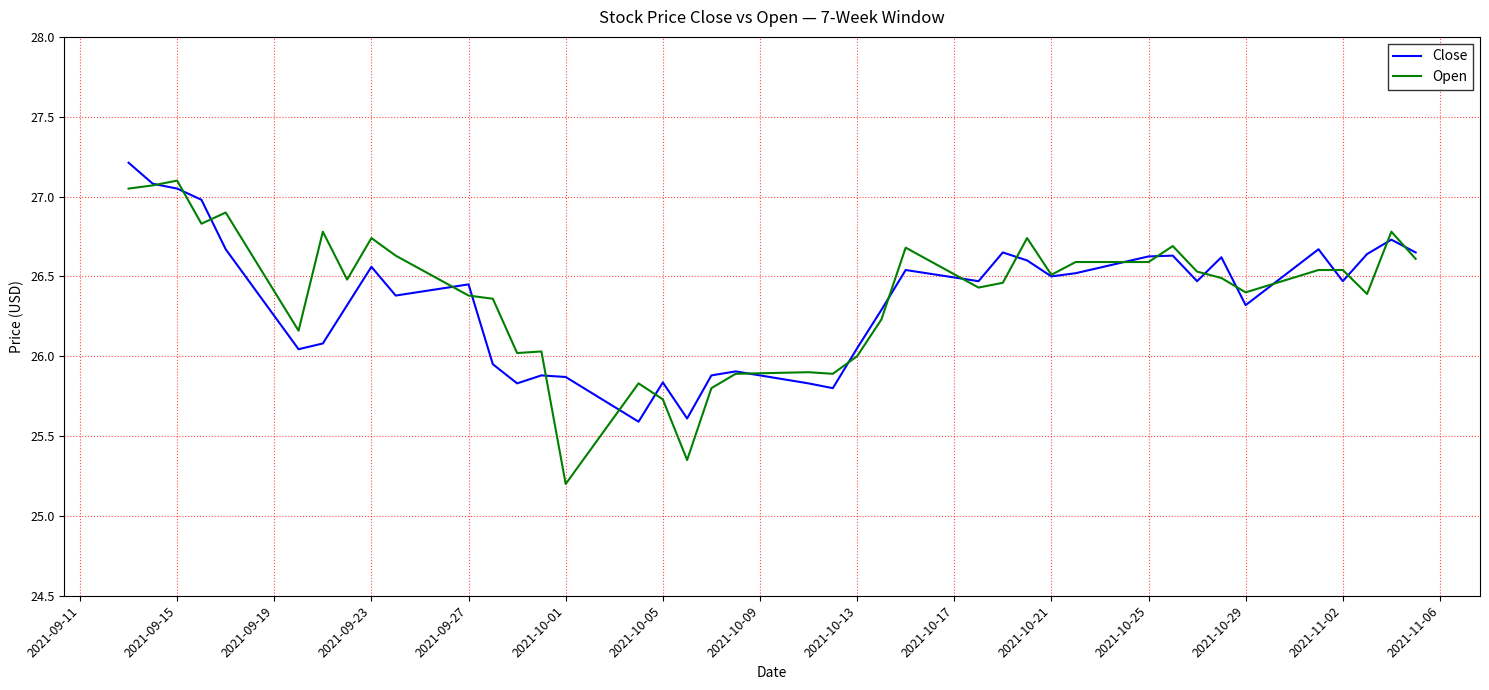

What is the greatest value displayed?

27.2